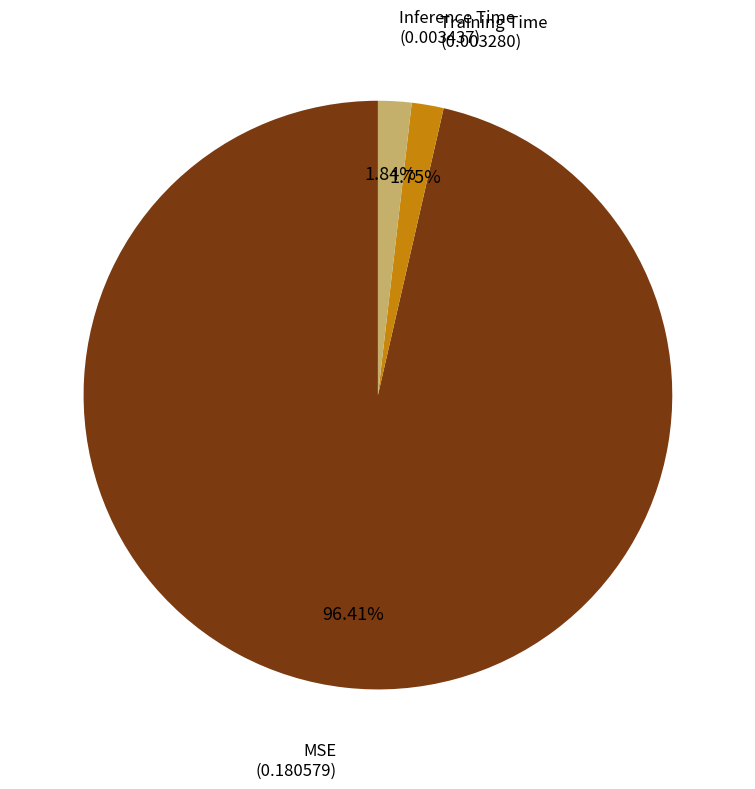

Is the sum of Inference Time and MSE greater than half?

Yes